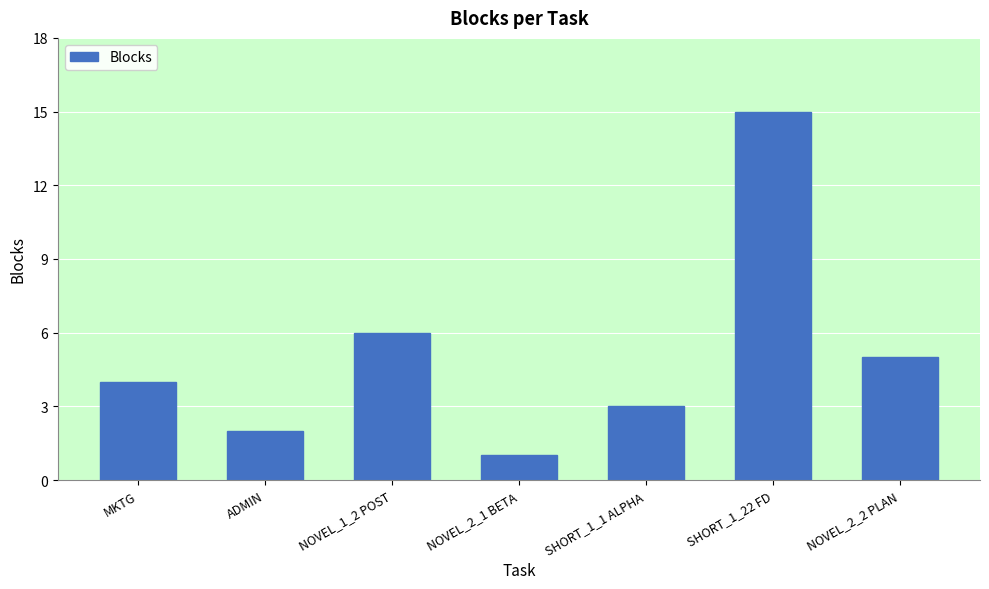

How many bars are there in total?

7